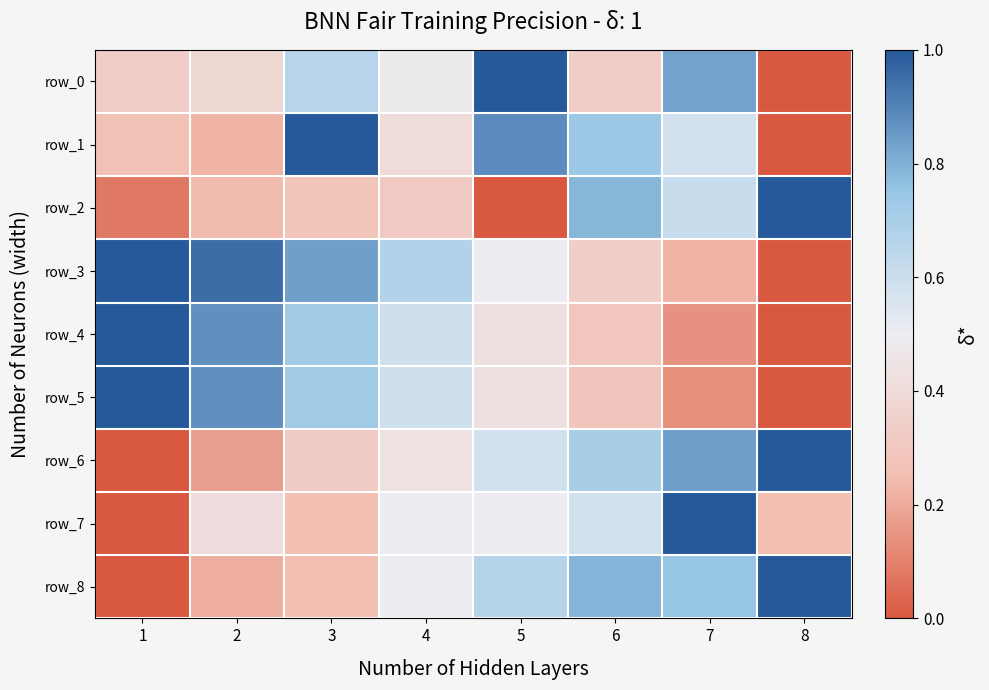

How many data points does each series have?

8